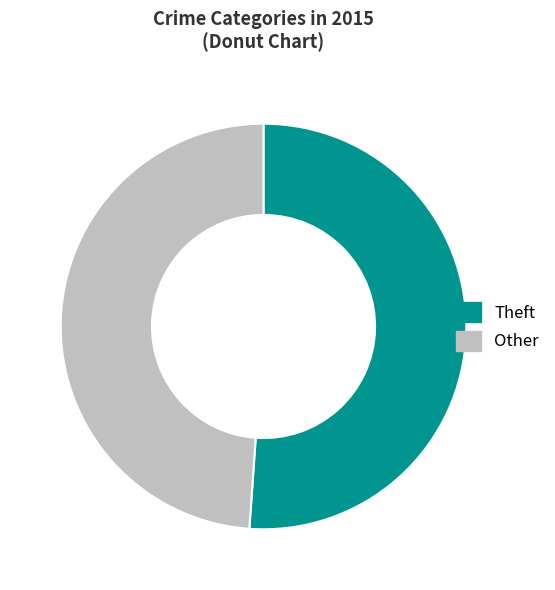

Does any single category account for the majority?

Yes